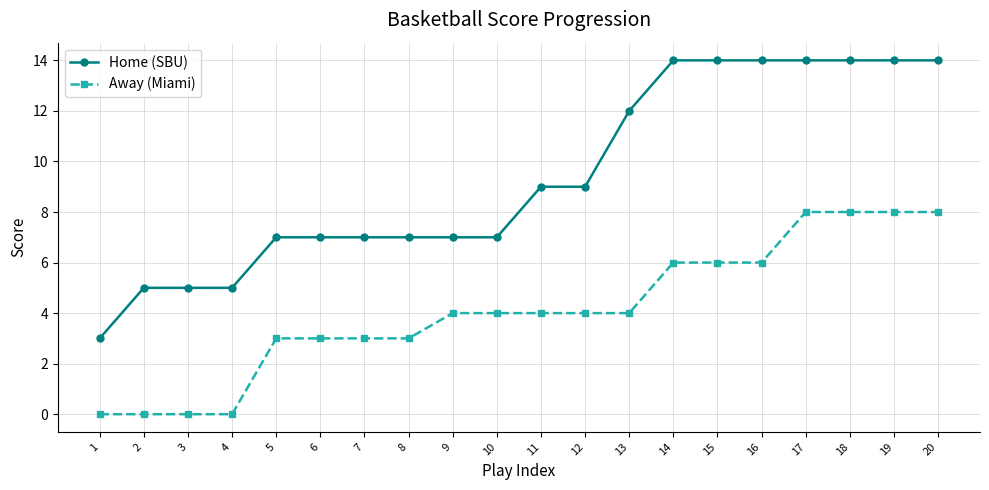

How many Away (Miami) values are between 3 and 6?

12